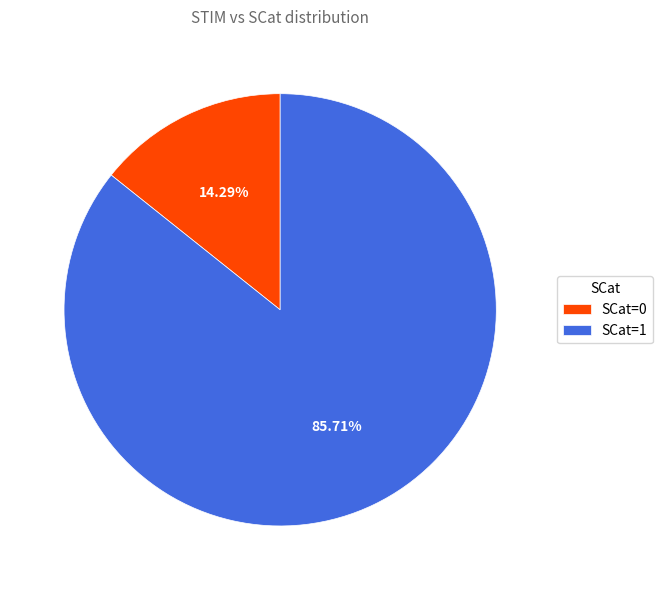

Is the sum of SCat=0 and SCat=1 greater than half?

Yes